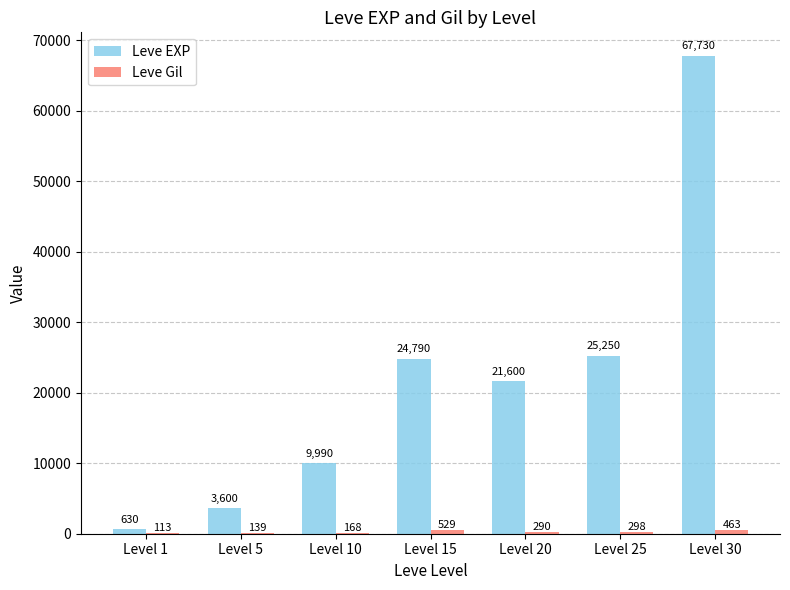

What is the average value of the Leve EXP series?

21941